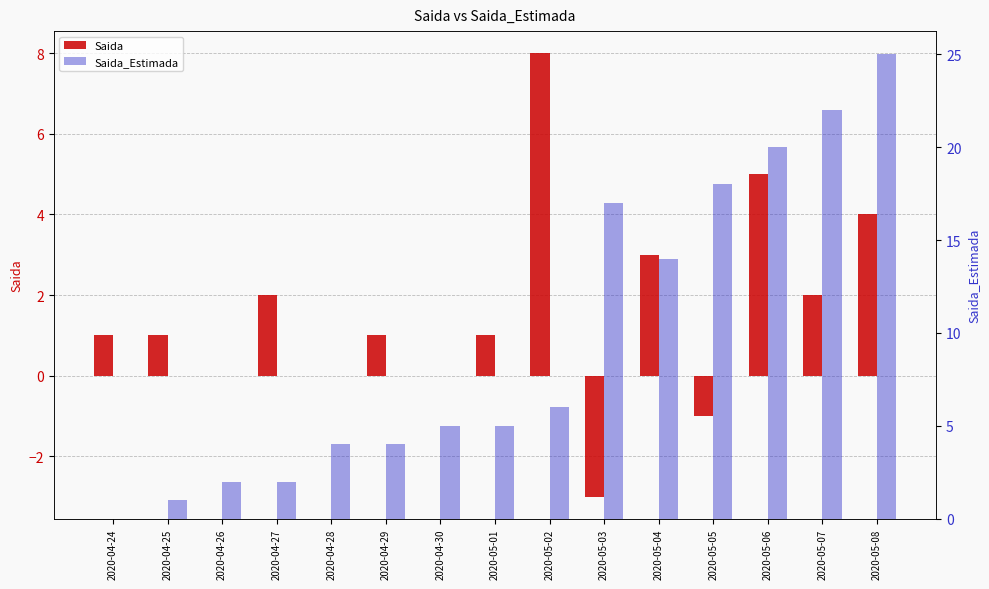

What is the sum of the Saida_Estimada values at 2020-04-28 and 2020-04-25?

5